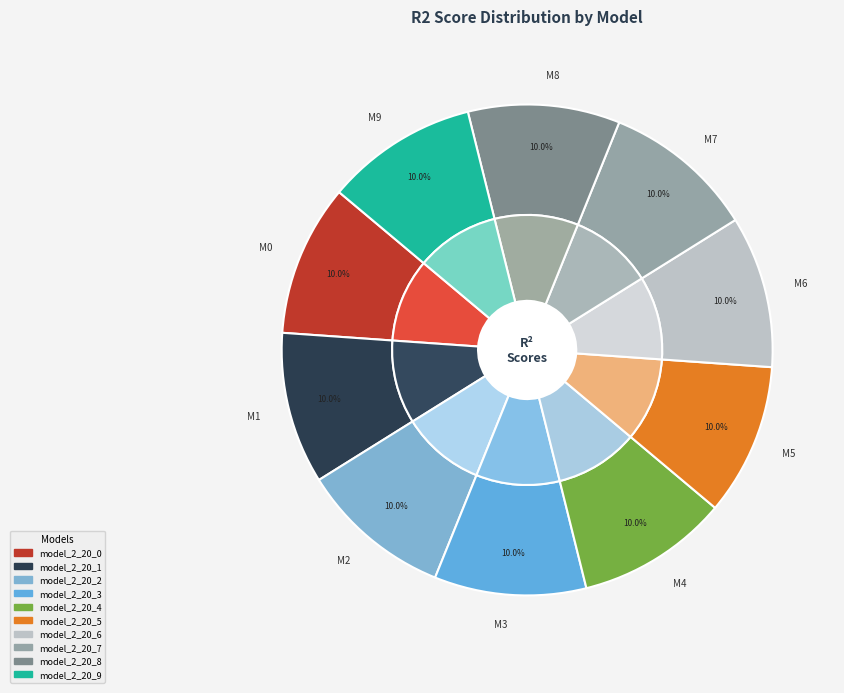

Is it true that model_2_20_0 is 10% of the pie?

True